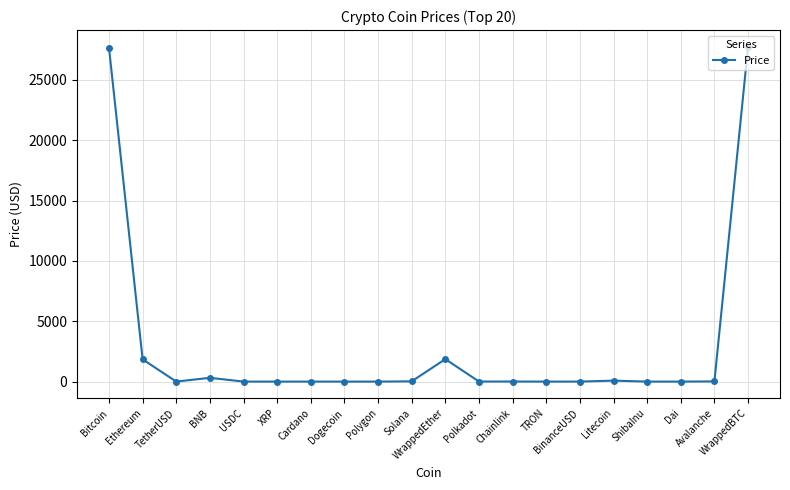

What is the difference between the maximum and minimum values?

27740.6